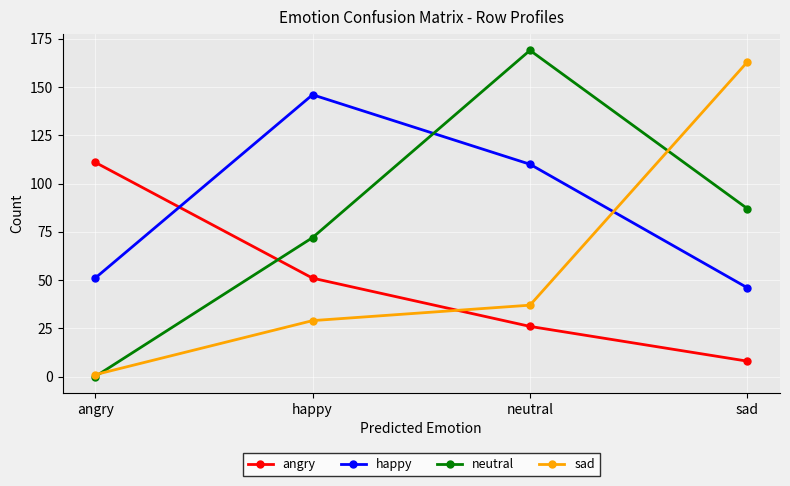

Count the number of data series in this chart.

4